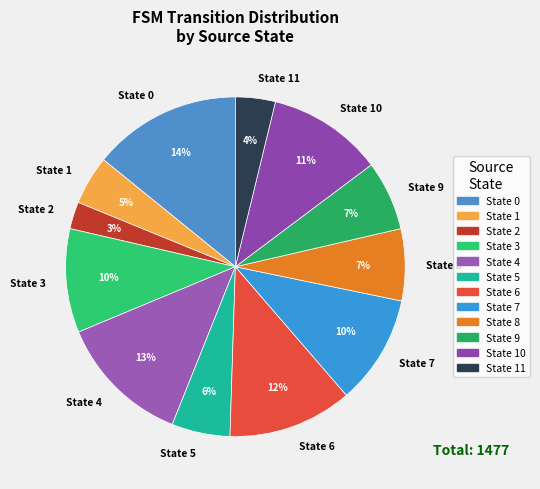

To the nearest percent, what portion does State 10 represent?

11%